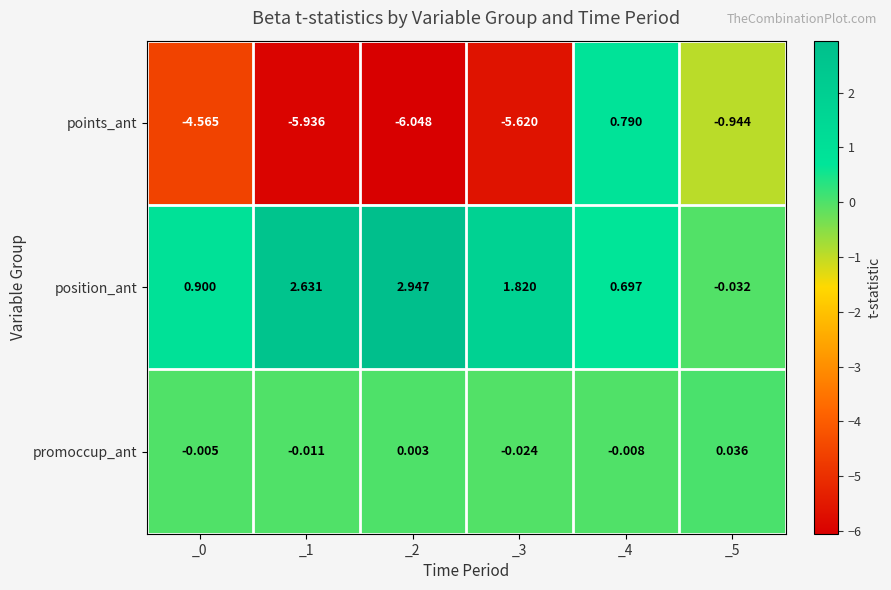

List the series in order of their overall mean, highest first.

position_ant, promoccup_ant, points_ant